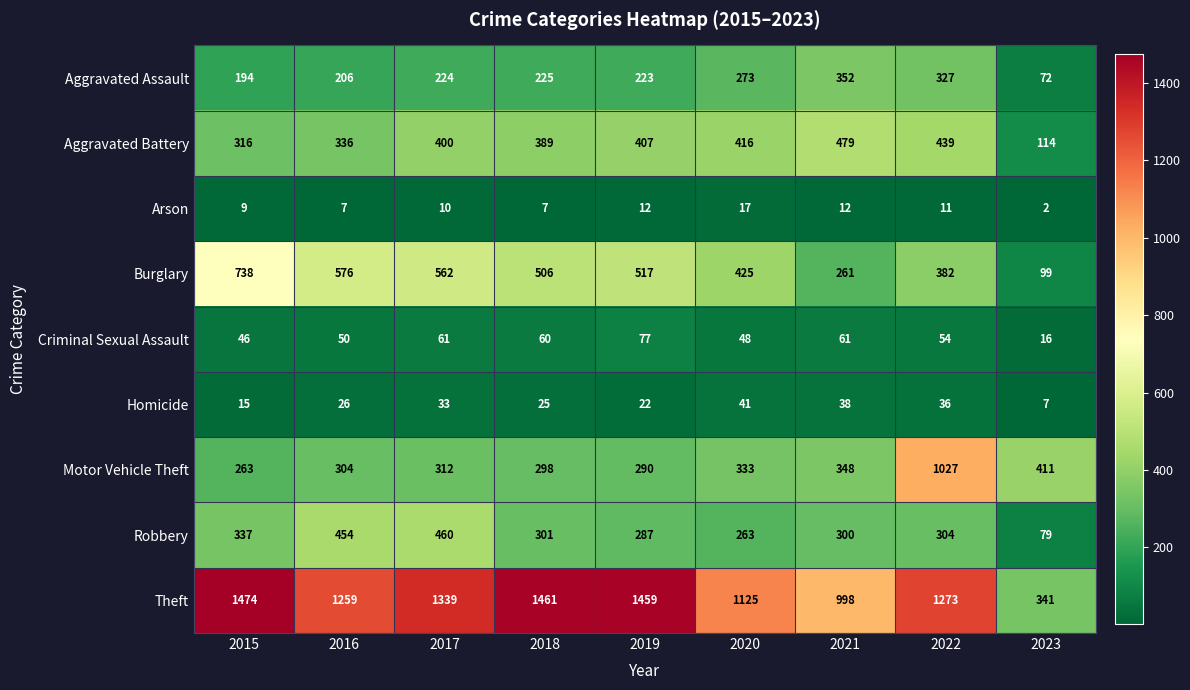

The value of Aggravated Battery at 2016 is 336. True or false?

True